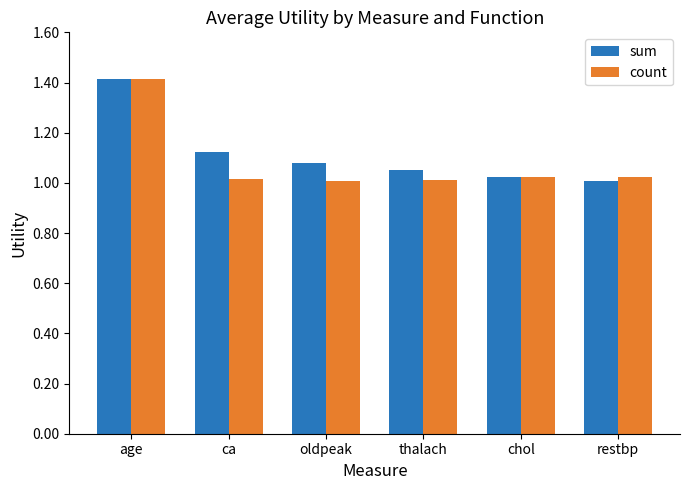

What are all the series names shown in the legend?

sum, count